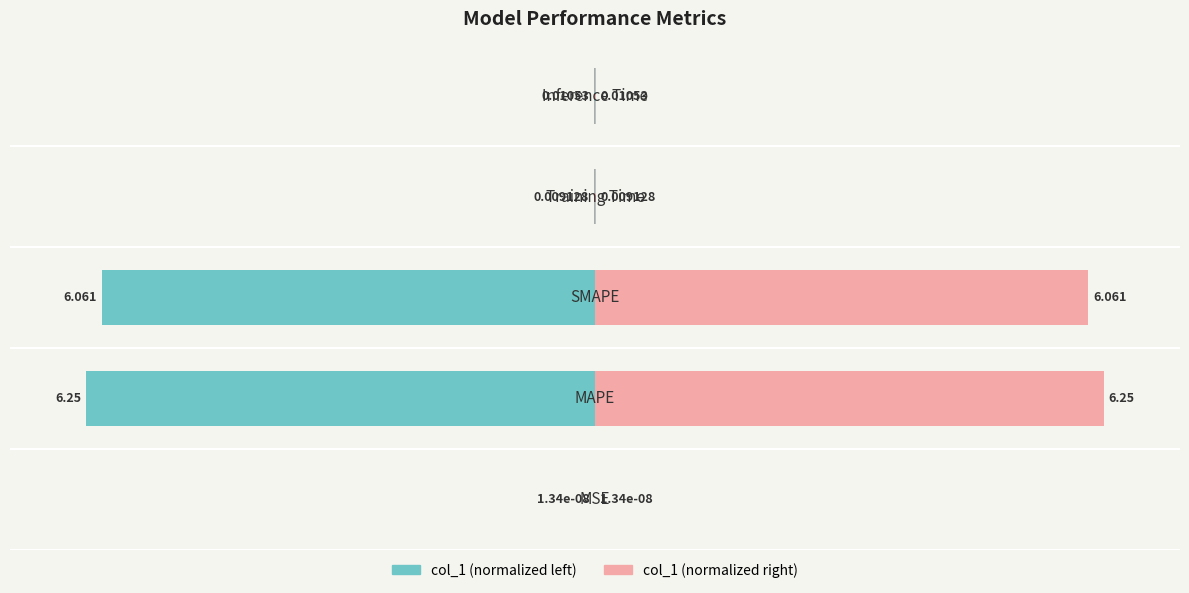

Which series has the widest spread of values?

col_1 (left)